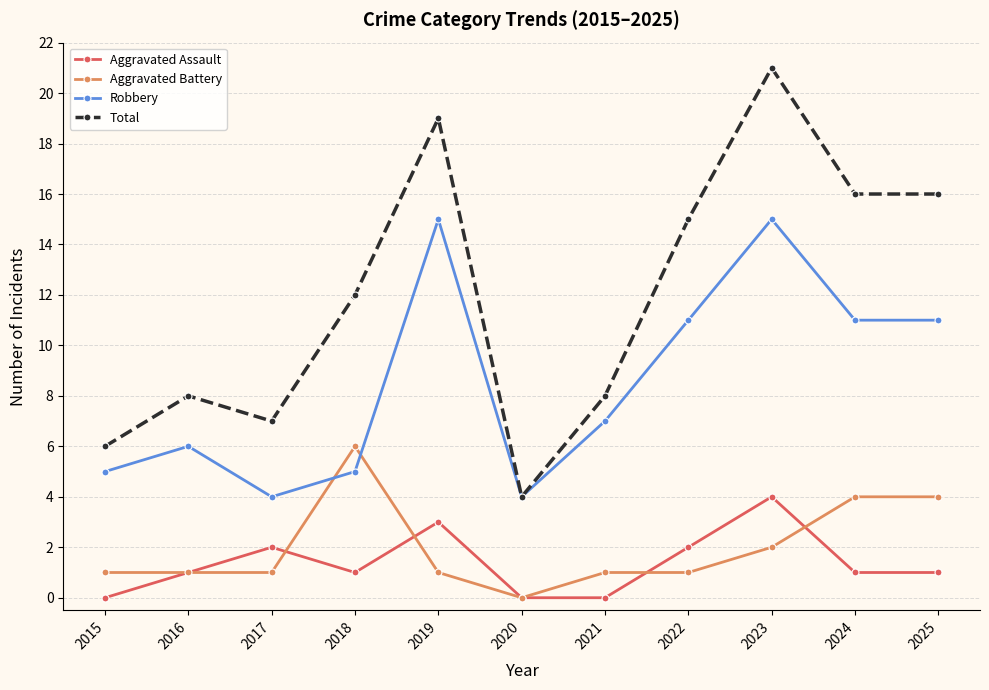

Where is the first local maximum for Aggravated Assault?

2017